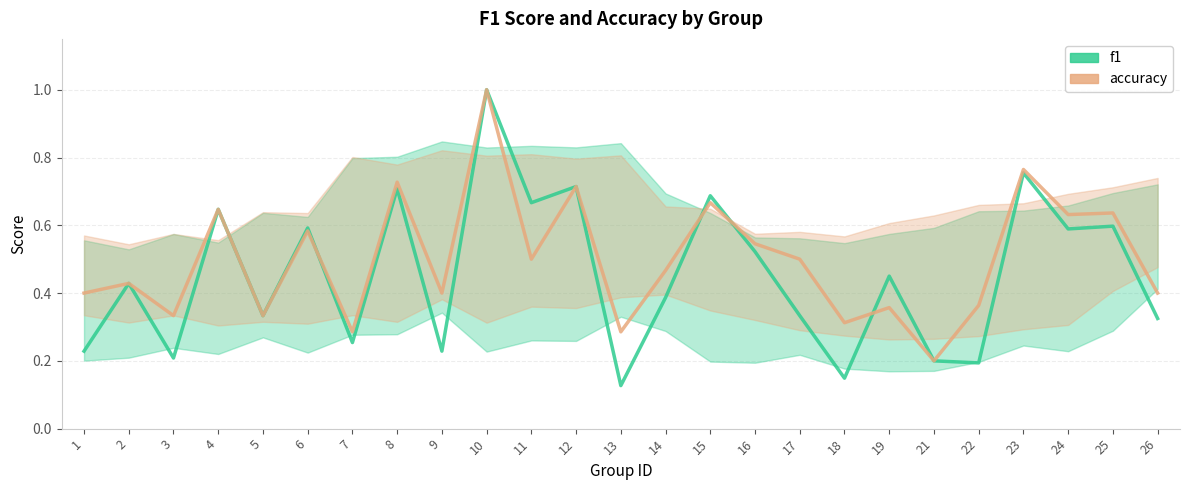

Where is the first local minimum for f1?

3